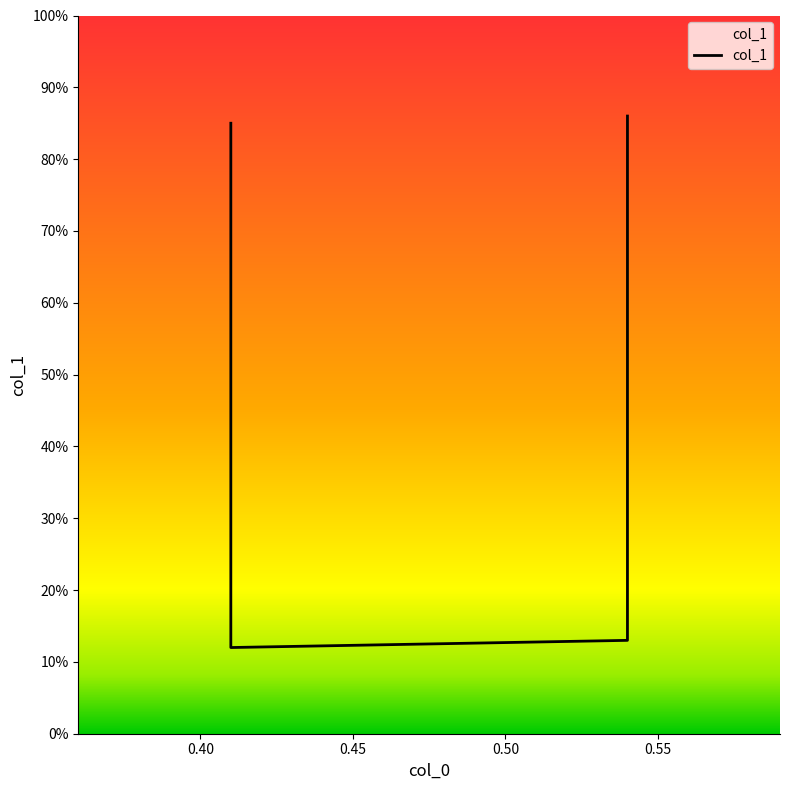

Which category has the lowest value across all series?

0.40